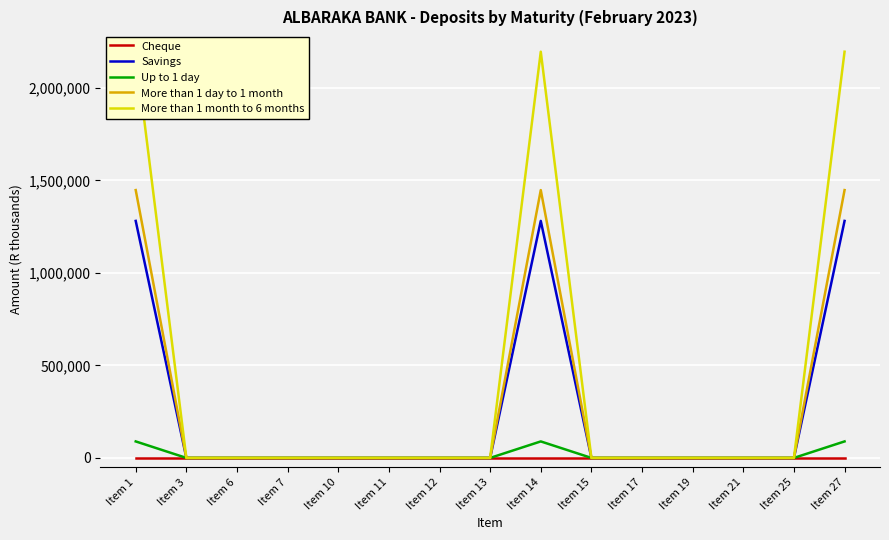

At Item 13, list the series in order from largest to smallest.

Cheque, Savings, Up to 1 day, More than 1 day to 1 month, More than 1 month to 6 months